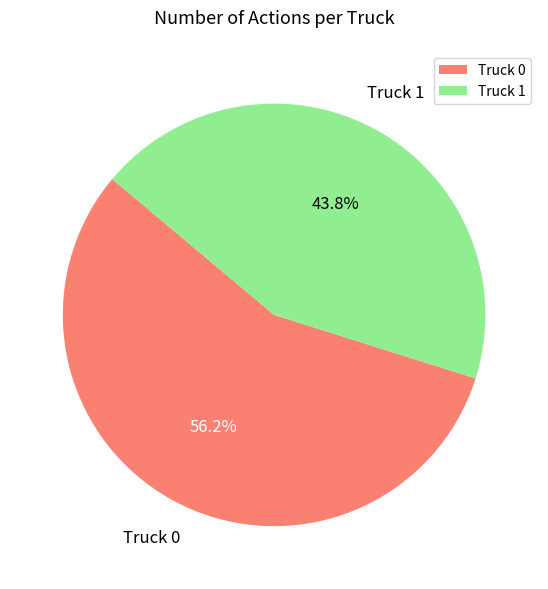

What percentage is the Truck 0 slice, to the nearest percent?

56%